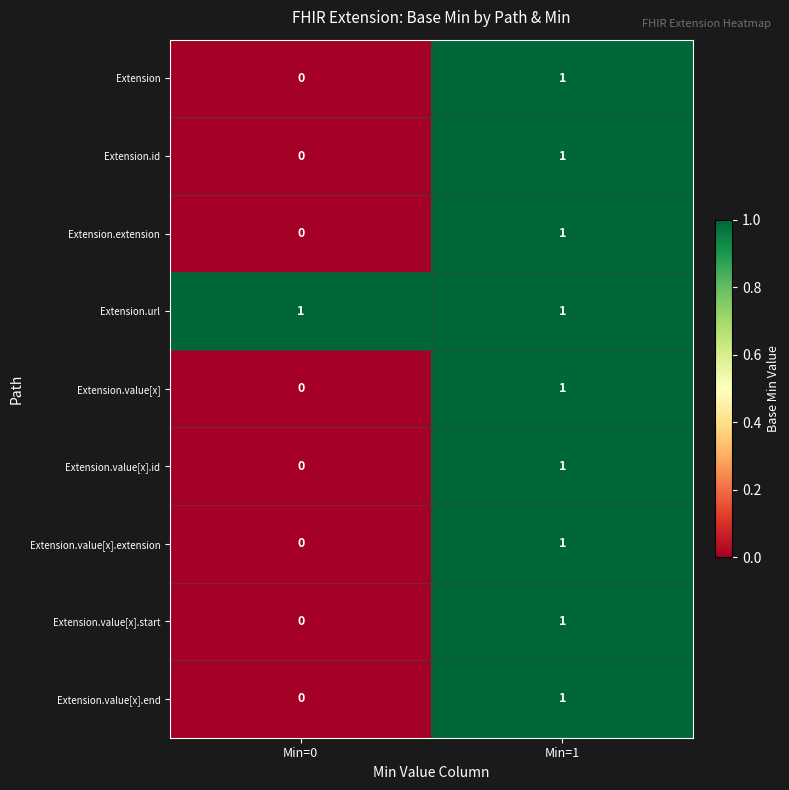

The Extension.value[x].id series shows 1 at Min=1. True or false?

True